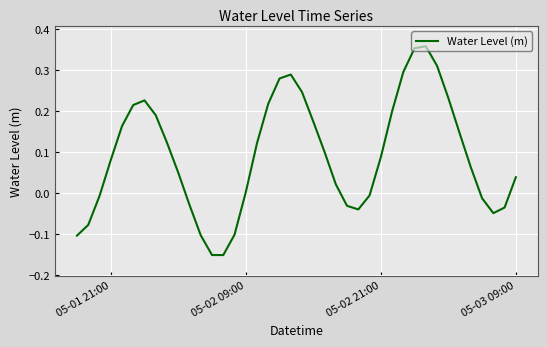

Does the chart display data point markers on the line(s)?

No